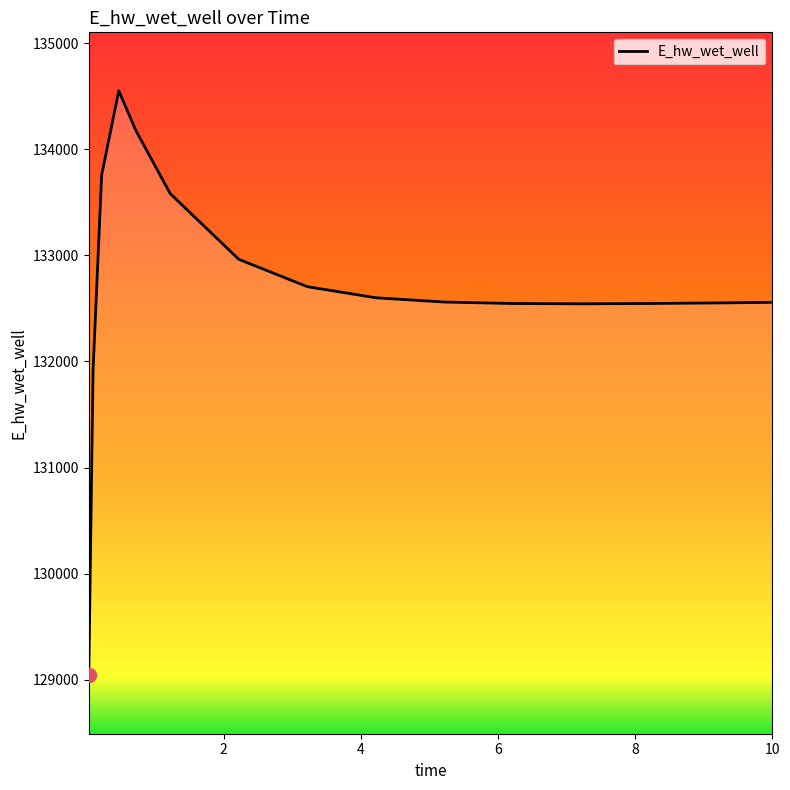

What is the maximum value shown in the chart?

134551.9